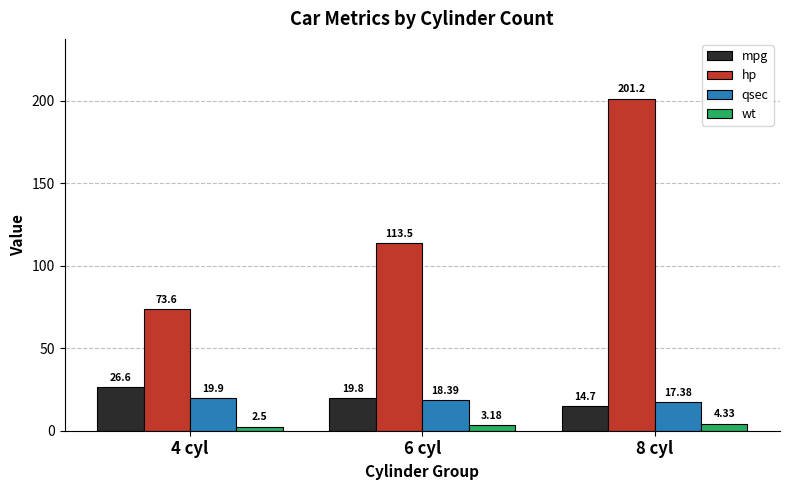

What is the approximate value of hp at 8 cyl?

201.2